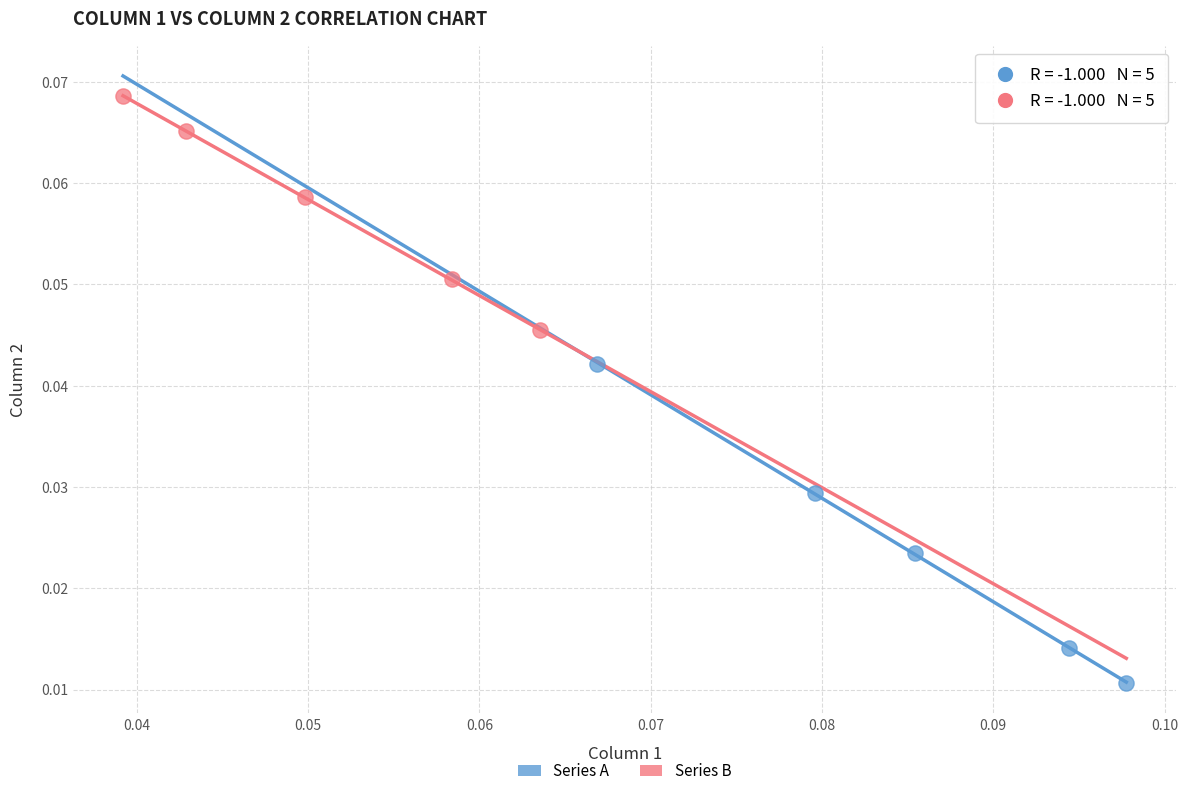

Which series has the largest Y range (max minus min)?

Series A